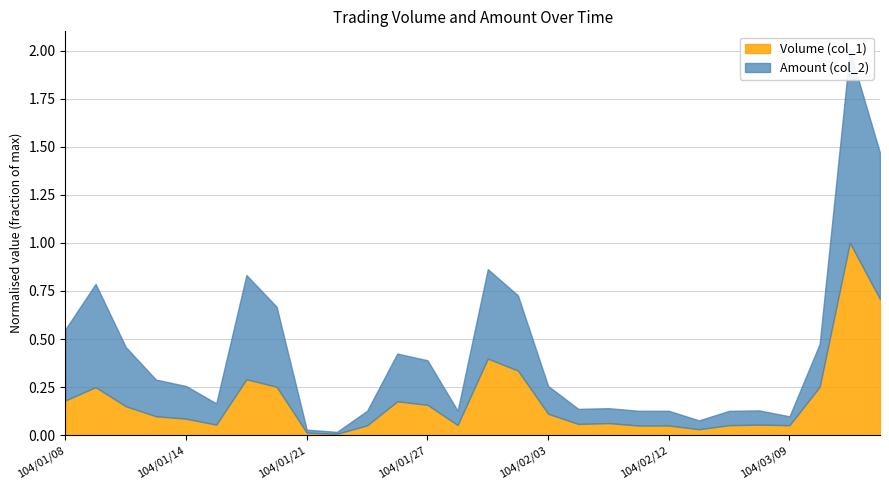

Reading right to left, what are all the values shown in this chart?

Volume (col_1): 104/03/13=776000	104/03/12=1097000	104/03/11=276000	104/03/09=57000	104/02/26=60000	104/02/24=57000	104/02/13=34000	104/02/12=55000	104/02/11=55000	104/02/09=69000	104/02/04=64000	104/02/03=122000	104/02/02=368000	104/01/30=437000	104/01/29=58000	104/01/27=173000	104/01/26=193000	104/01/23=56000	104/01/22=8000	104/01/21=14000	104/01/20=276000	104/01/19=319000	104/01/15=60000	104/01/14=94000	104/01/13=108000	104/01/12=165000	104/01/09=274000	104/01/08=198000
Amount (col_2): 104/03/13=1014550	104/03/12=1334970	104/03/11=297940	104/03/09=61560	104/02/26=99000	104/02/24=99750	104/02/13=61540	104/02/12=102300	104/02/11=102450	104/02/09=103500	104/02/04=104960	104/02/03=193160	104/02/02=522120	104/01/30=620910	104/01/29=99180	104/01/27=309670	104/01/26=331640	104/01/23=101300	104/01/22=13130	104/01/21=21290	104/01/20=555720	104/01/19=723420	104/01/15=147900	104/01/14=226930	104/01/13=254570	104/01/12=411480	104/01/09=716860	104/01/08=494820